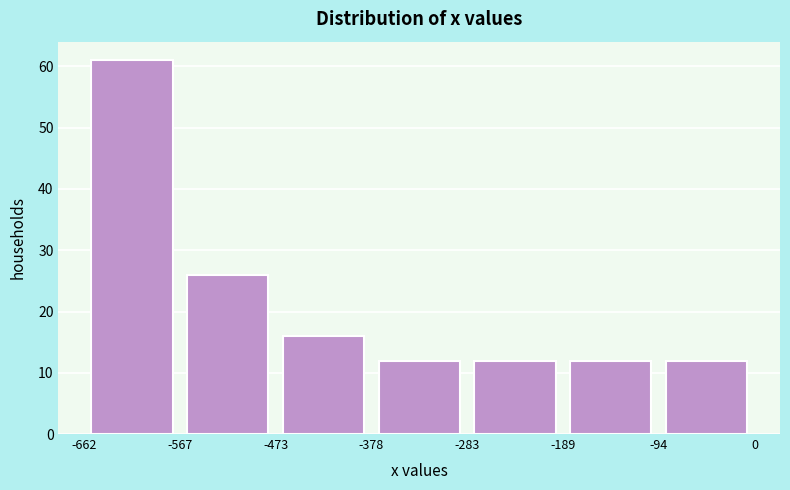

What is the height of the bar covering -94 to 0 on the x-axis? The values are not printed on the chart, so give them approximately, as read against the axis.

12